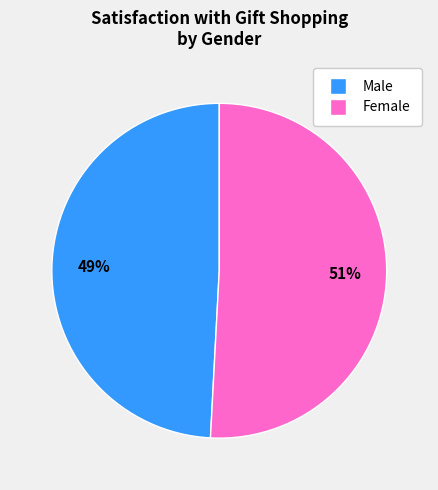

Which category has the smallest portion of the pie?

Male